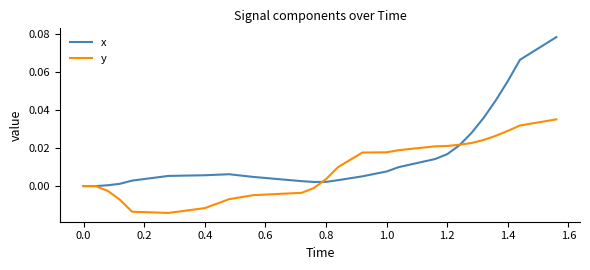

Count the number of data series in this chart.

2